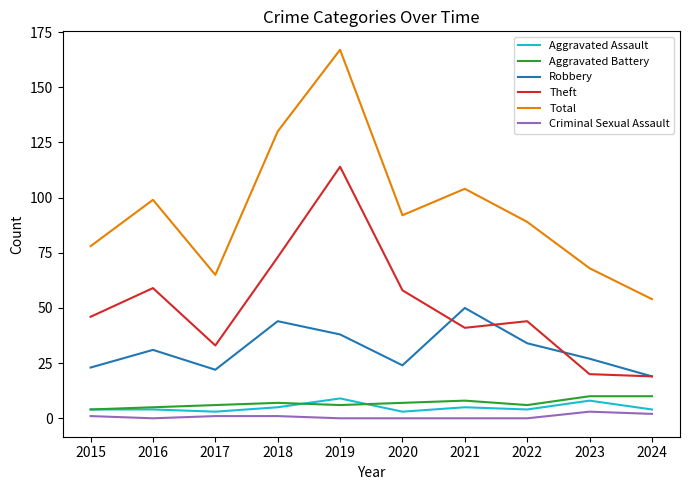

Count the number of categories in the chart.

10